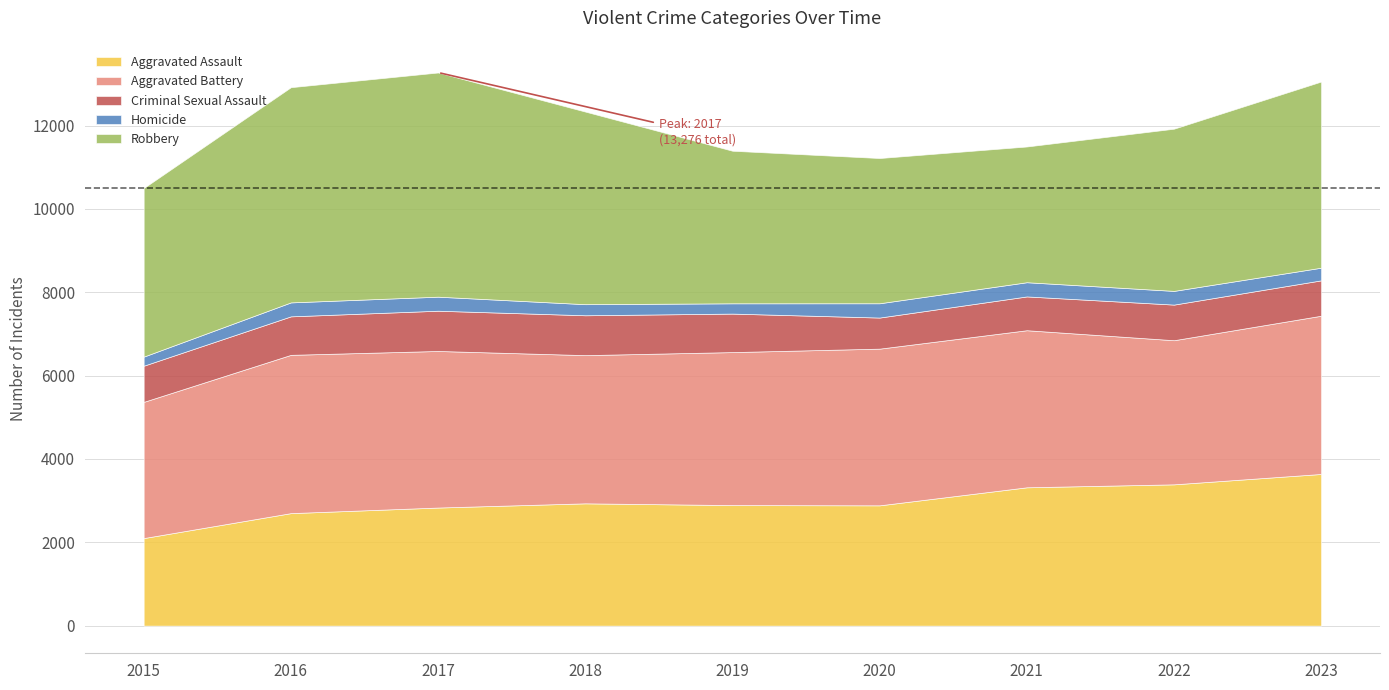

Where is the first local minimum for Robbery?

2021